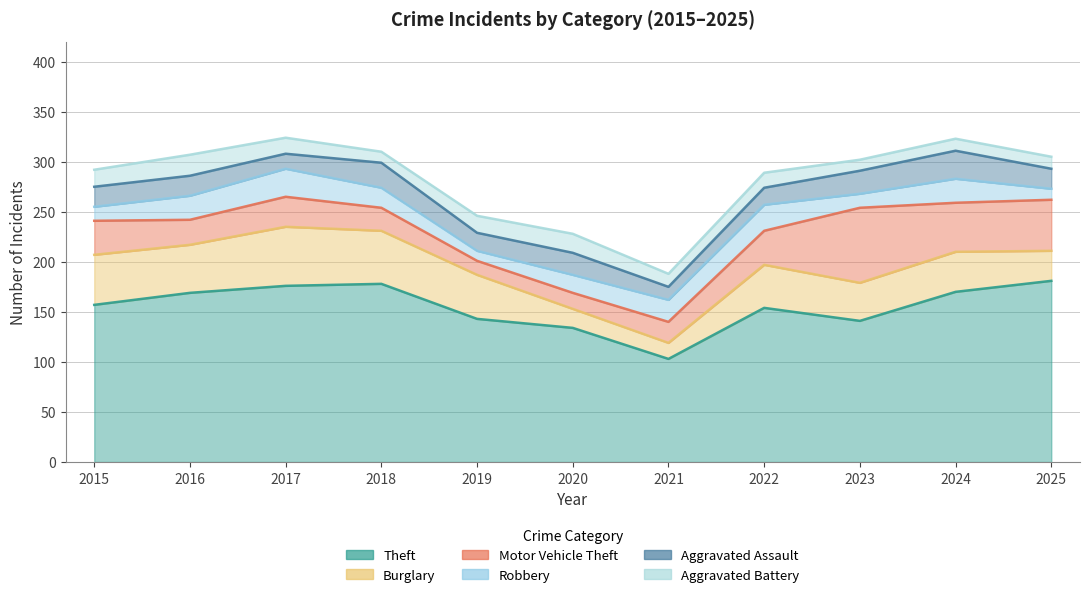

How many lines are shown in the chart?

6